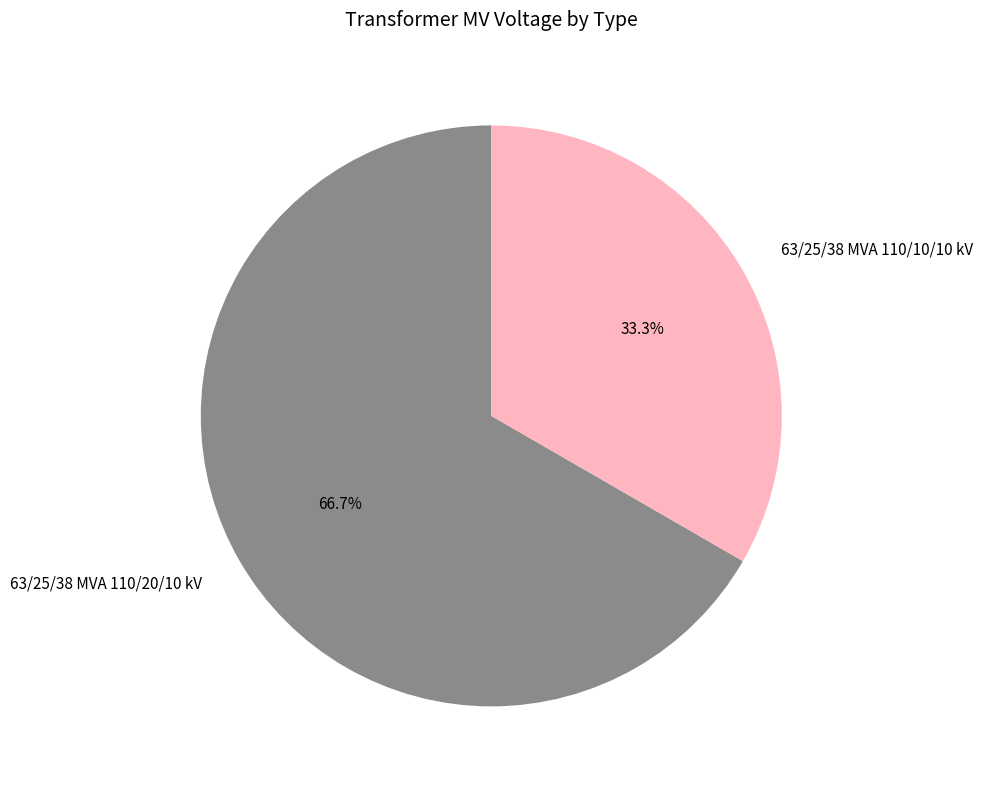

Which category has the biggest portion of the pie?

63/25/38 MVA 110/20/10 kV